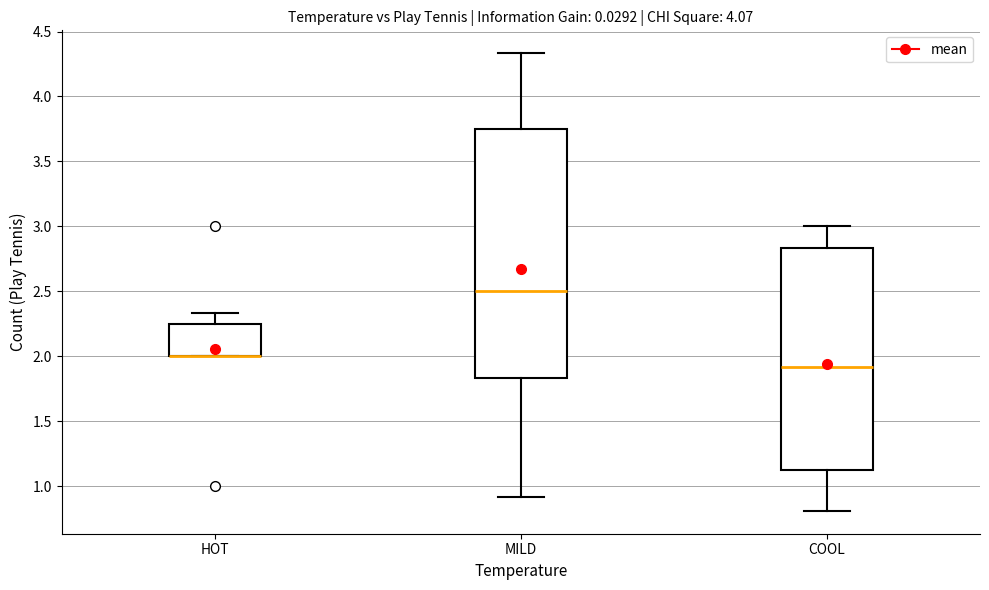

Which box is the tallest, from its lower edge to its upper edge?

MILD